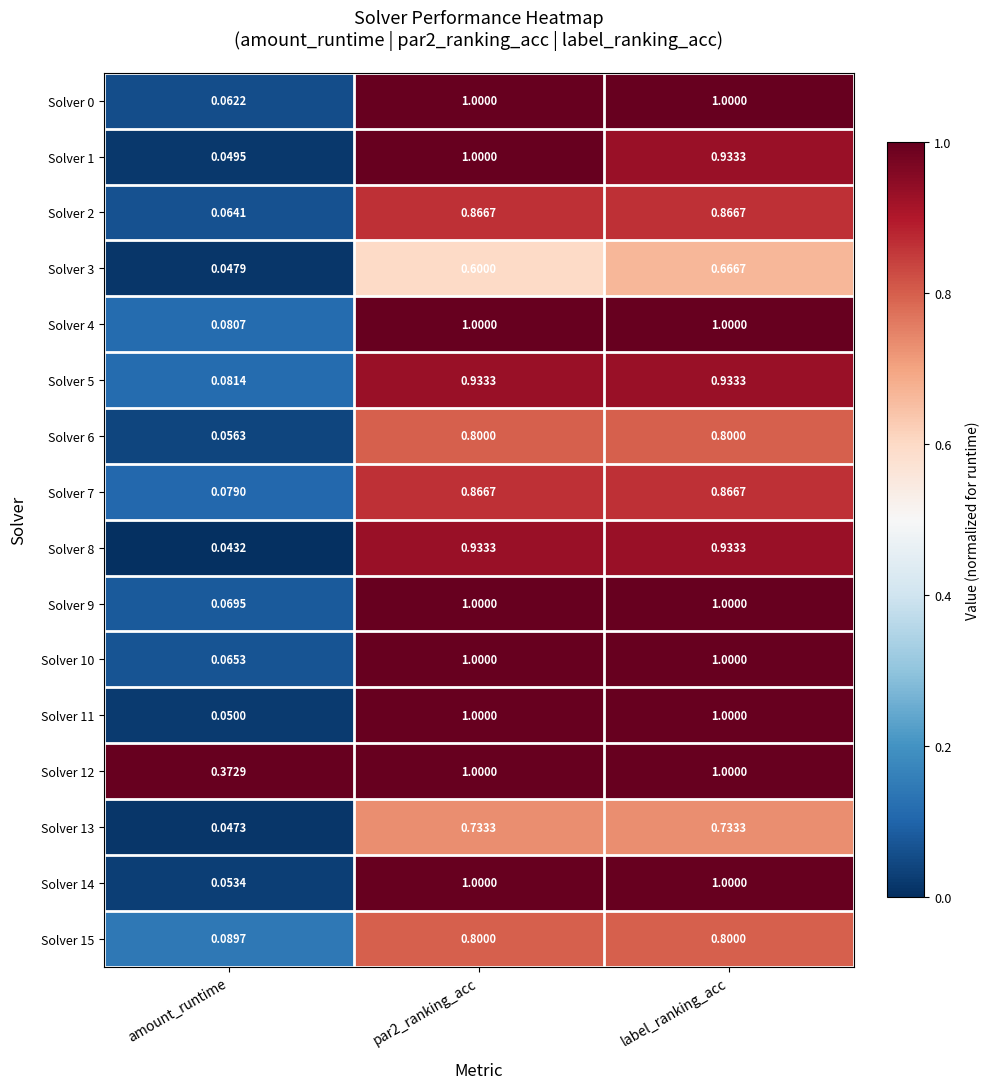

Where is Solver 1 nearest to the value 0?

amount_runtime